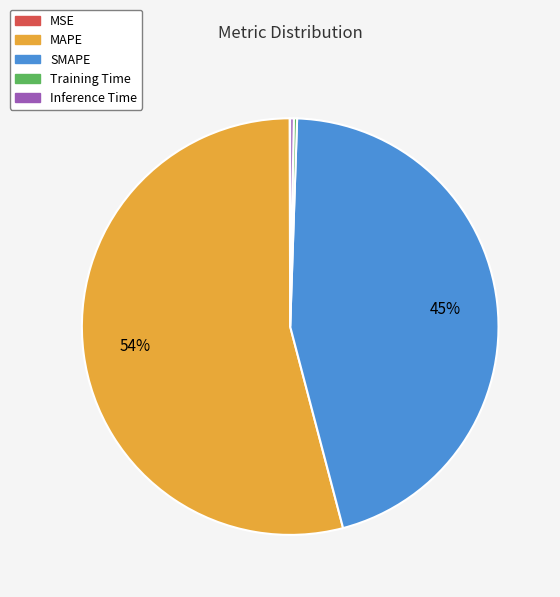

True or false: SMAPE accounts for 45% of the total.

True